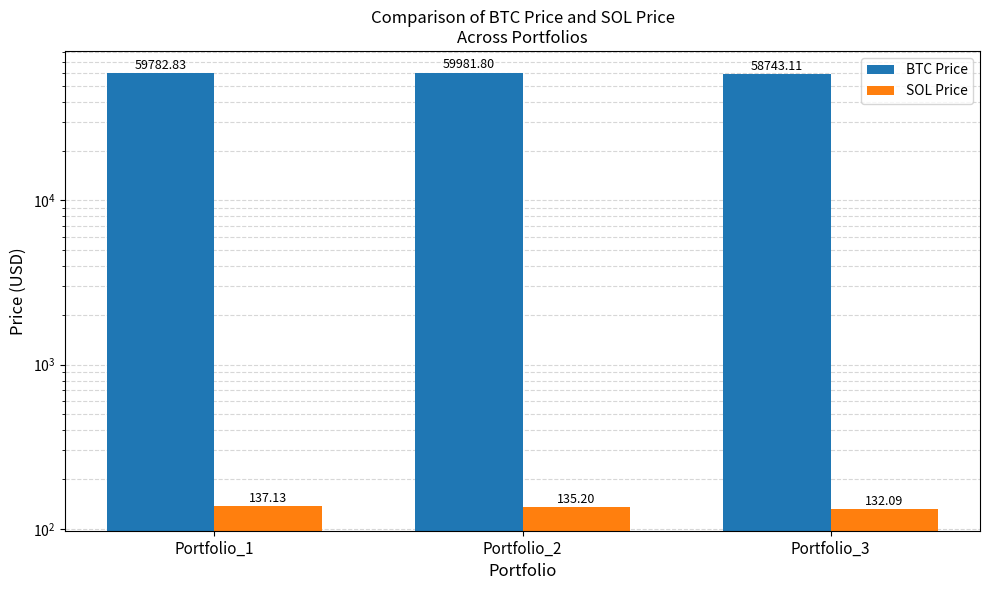

At how many categories does at least one series exceed 52296?

3